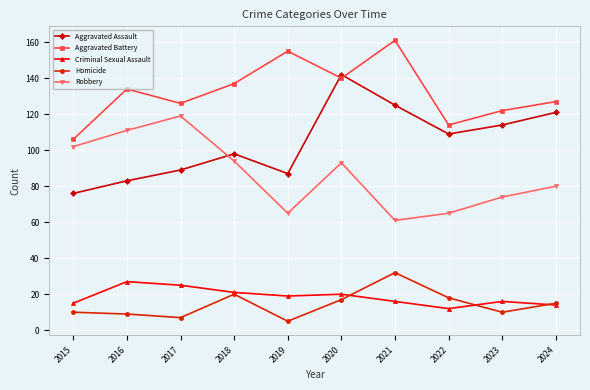

How many lines are shown in the chart?

5